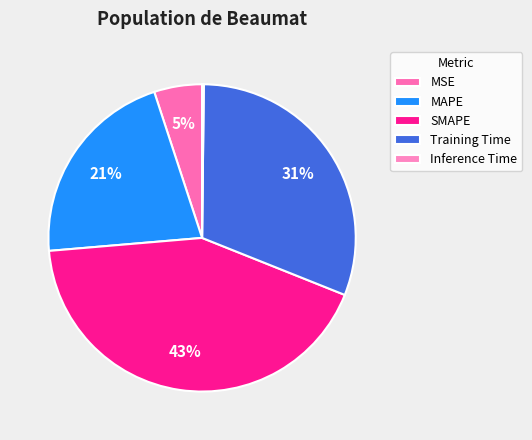

Is it true that Training Time is 39% of the pie?

False